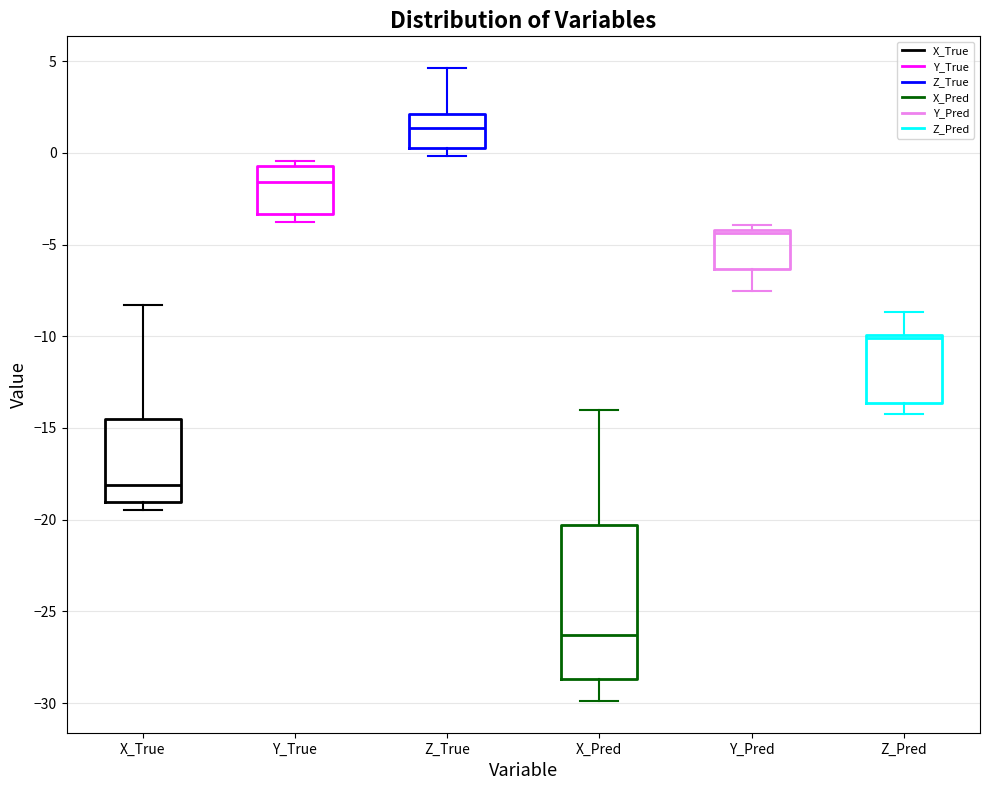

Where is the upper edge of the box for Y_True on the y-axis? The values are not printed on the chart, so give them approximately, as read against the axis.

-0.5